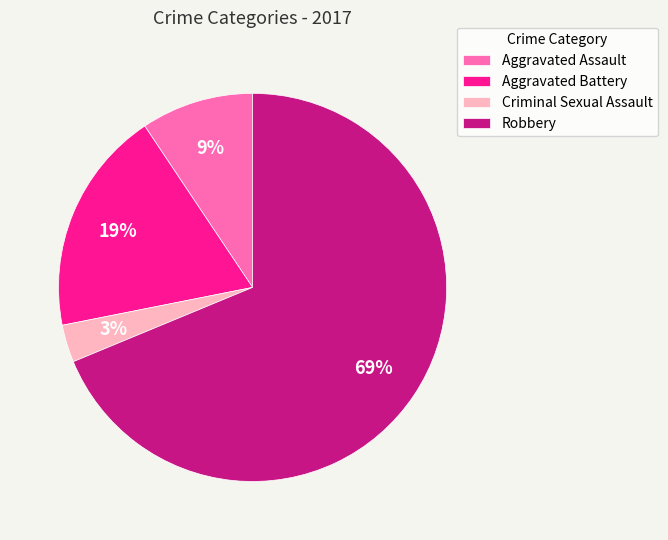

Is it true that Aggravated Battery is 26% of the pie?

False